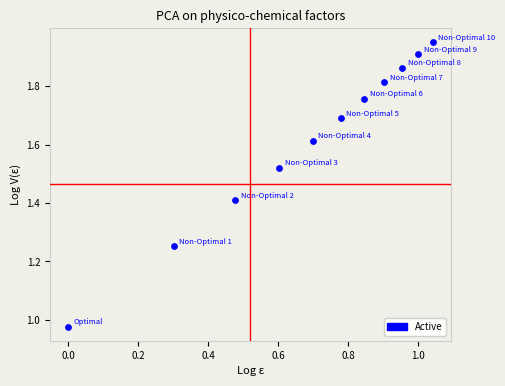

What is the average X value?

0.7